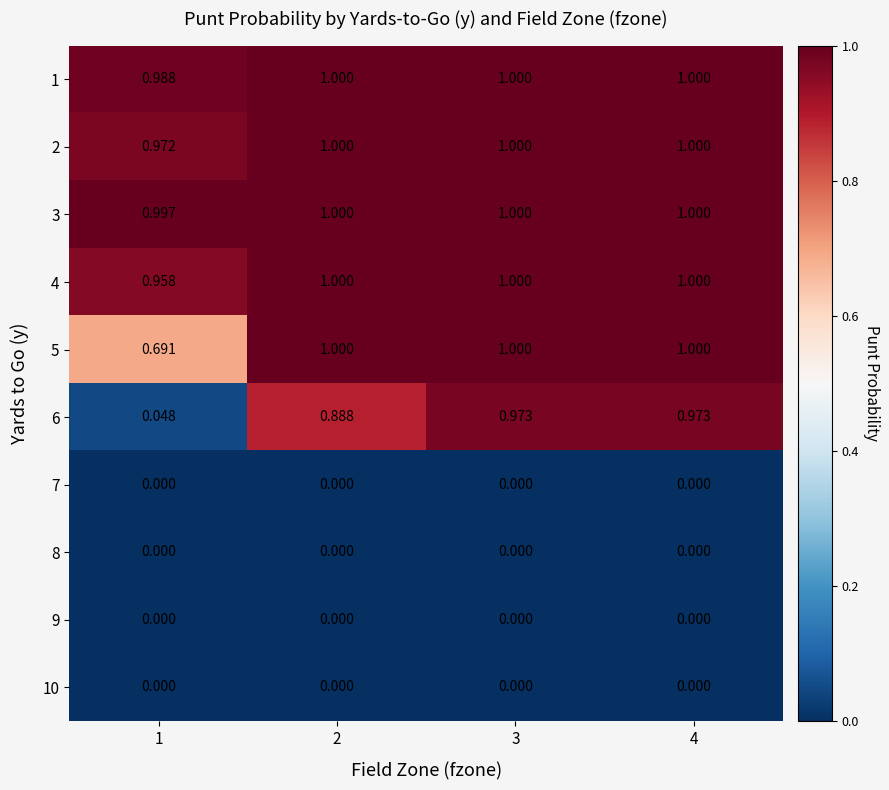

Count the number of categories in the chart.

4